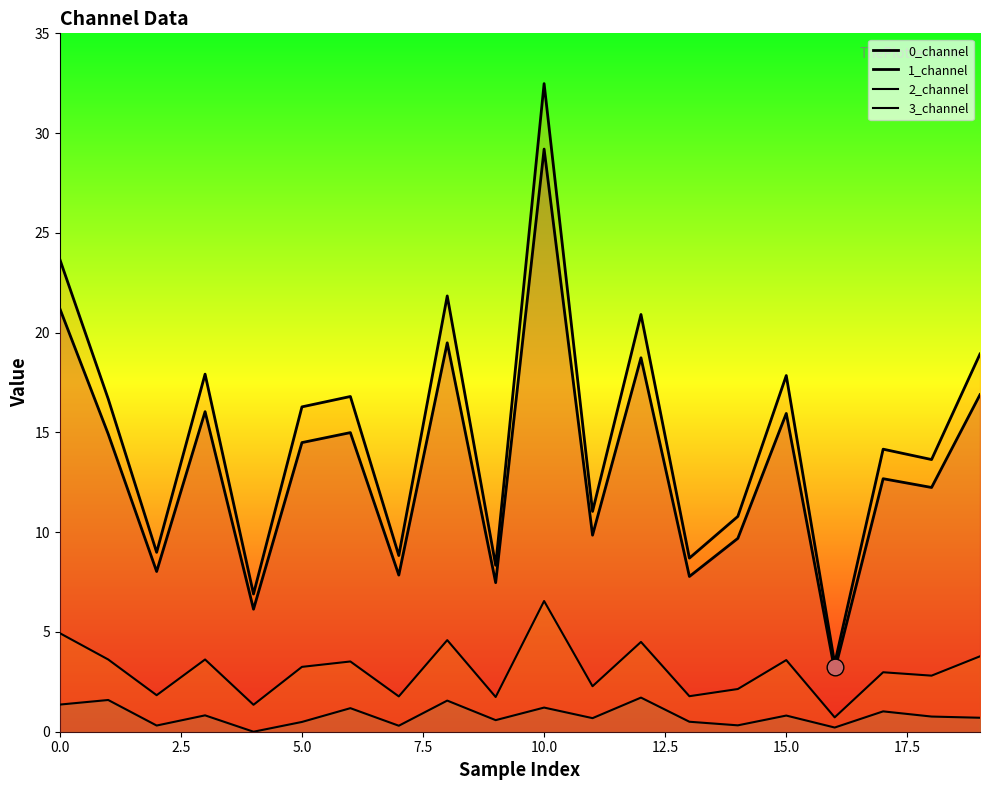

What is the sum of all 1_channel values?

298.2